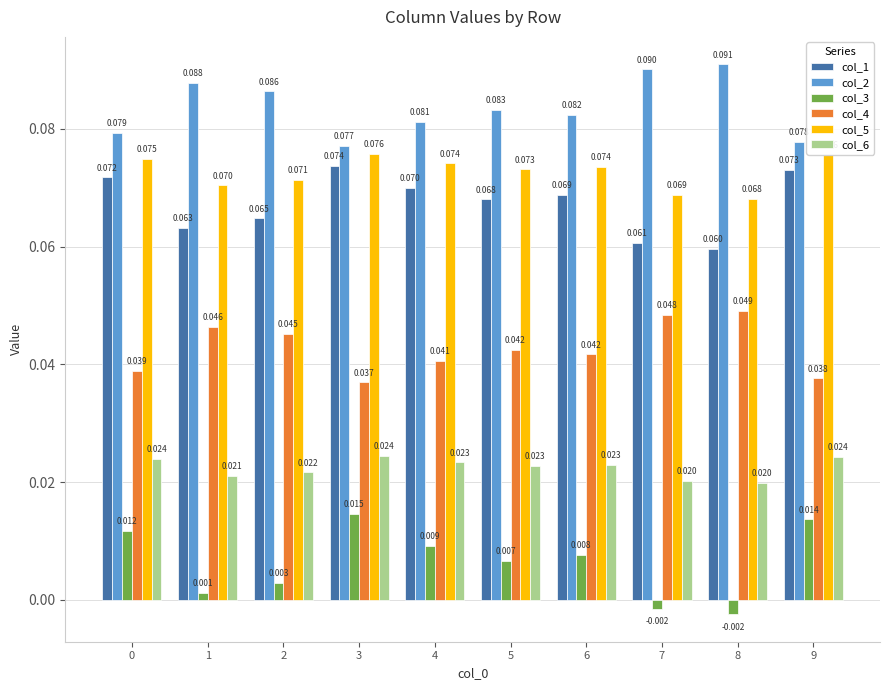

Is the value of col_3 at 8 greater than the value of col_1 at 1?

No